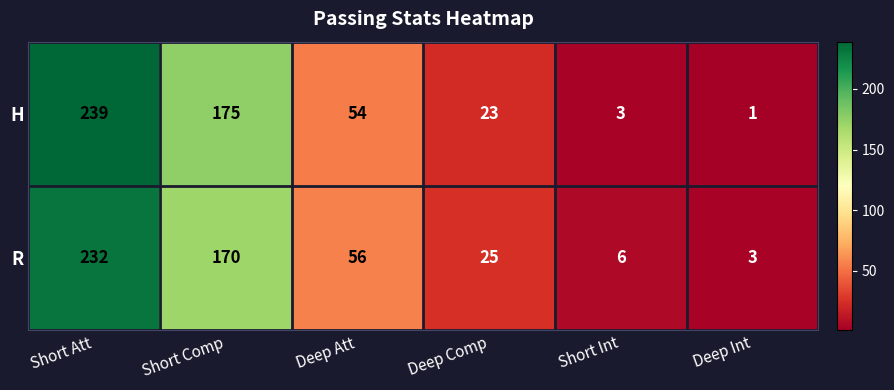

True or false: H has a value of 54 at Deep Att.

True